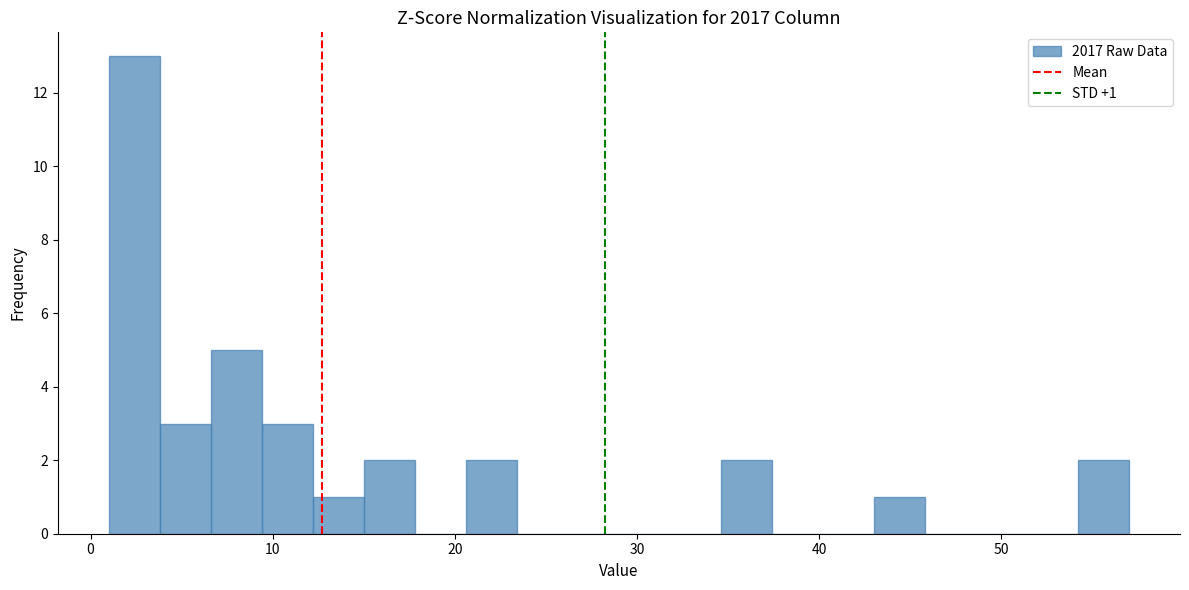

Around what value on the x-axis is the tallest bar? Give the approximate position of its centre, as read against the axis.

2